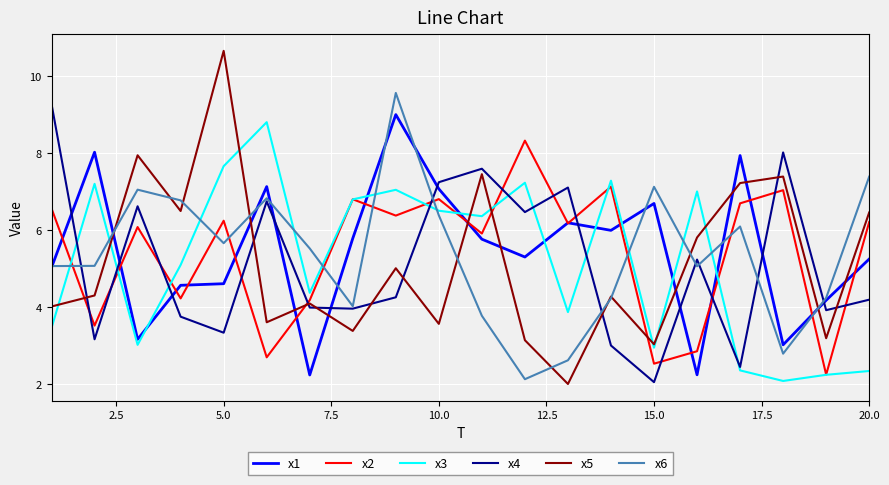

What is the difference between the second highest and second lowest values in the x4 series?

5.6